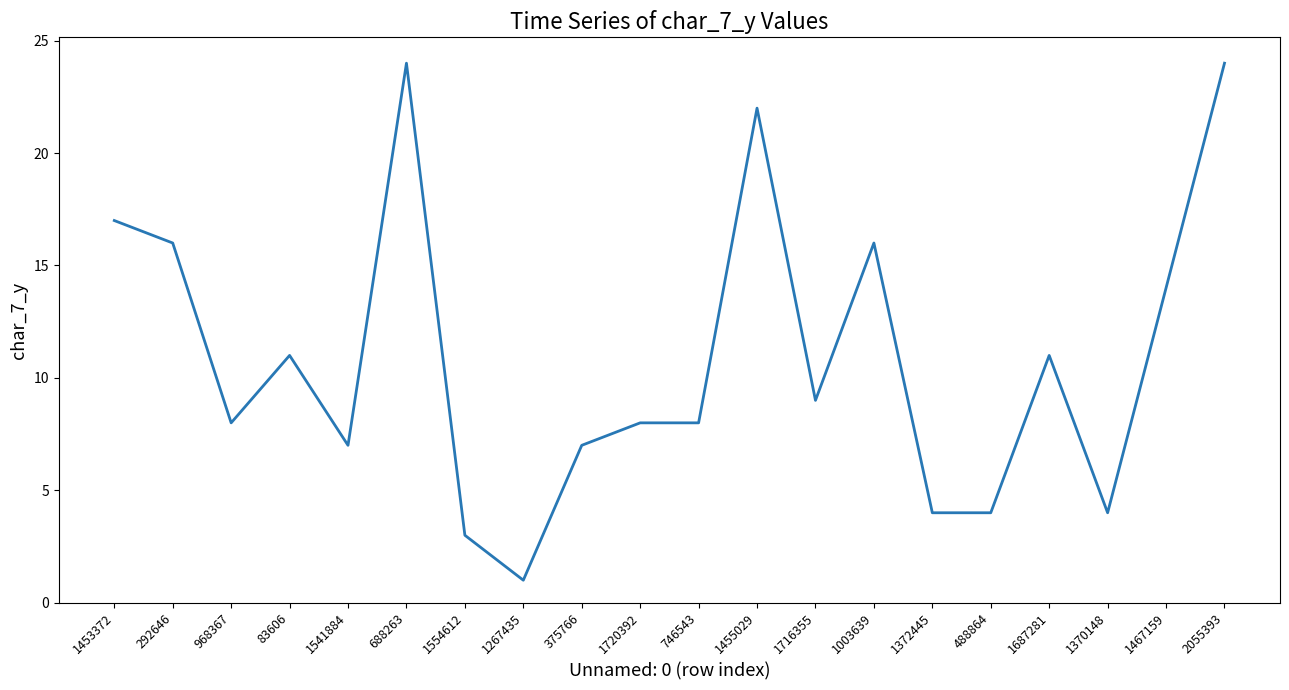

Approximately how many times larger is the value at 1453372 compared to 746543?

2.1